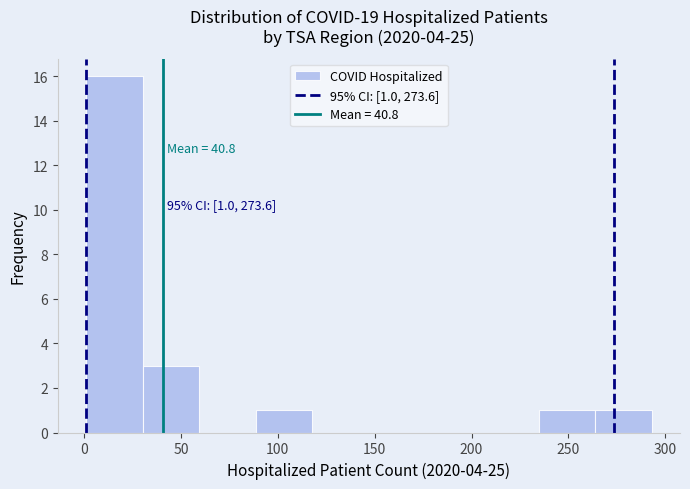

Over which range of the x-axis is the bar tallest?

0 to 30